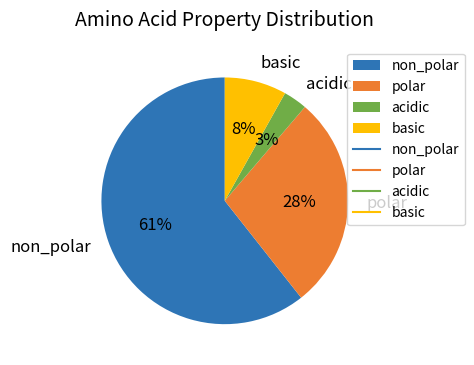

Which category has the biggest portion of the pie?

non_polar